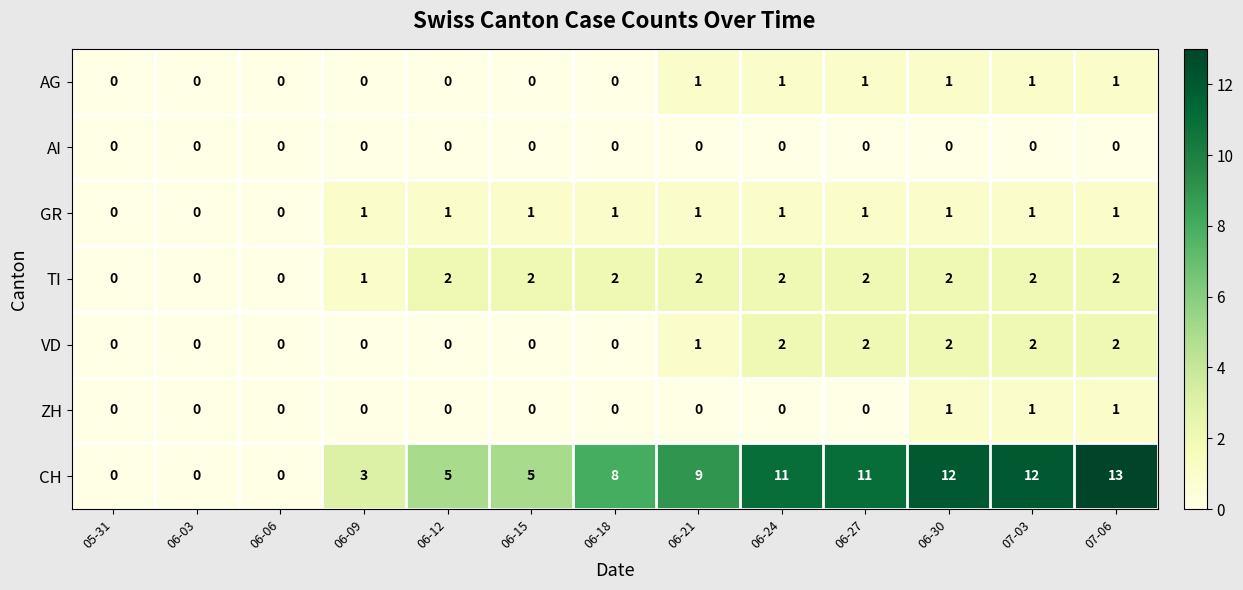

At which label is TI closest to 1?

06-09